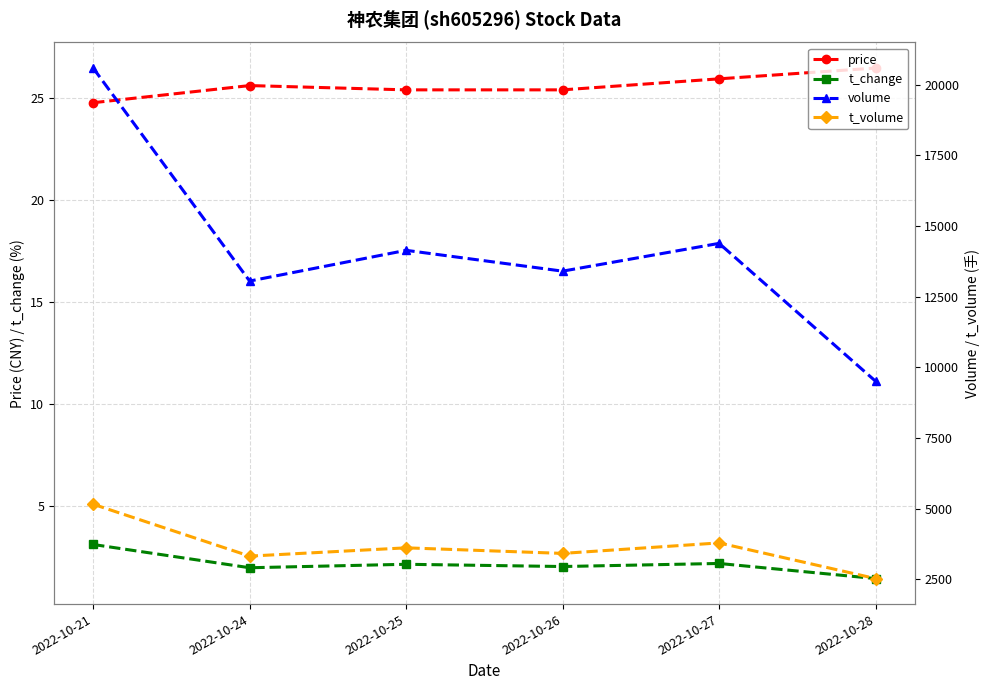

What are all the series names shown in the legend?

price, t_change, volume, t_volume